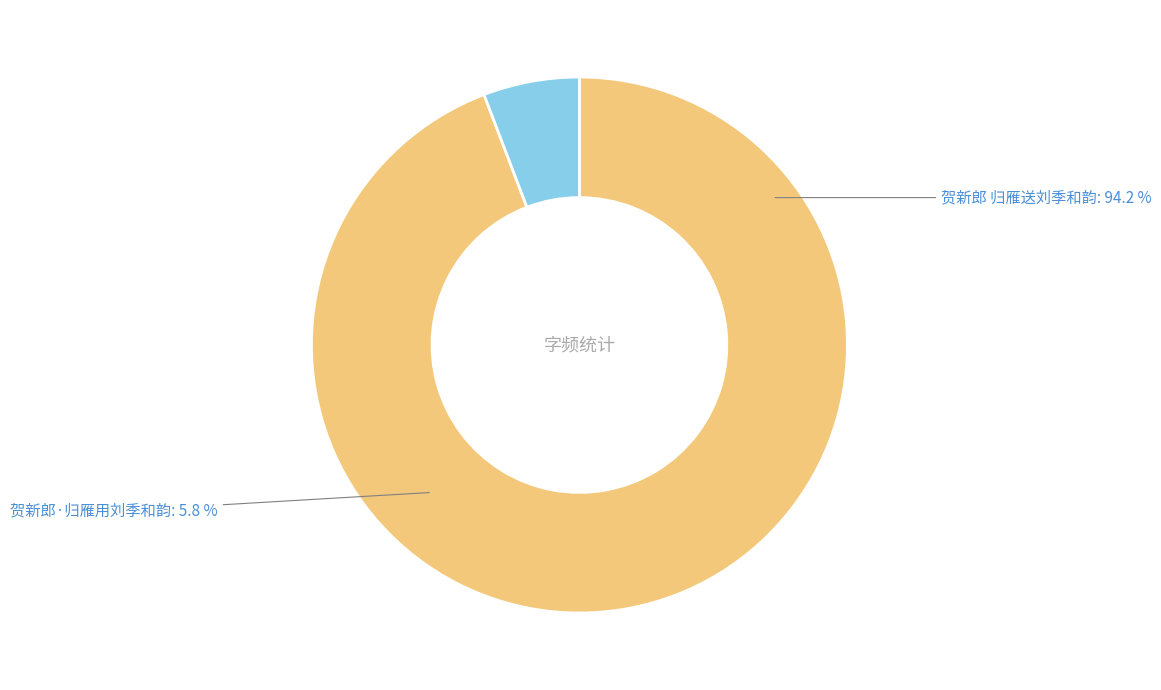

Which category has the smallest portion of the pie?

贺新郎·归雁用刘季和韵